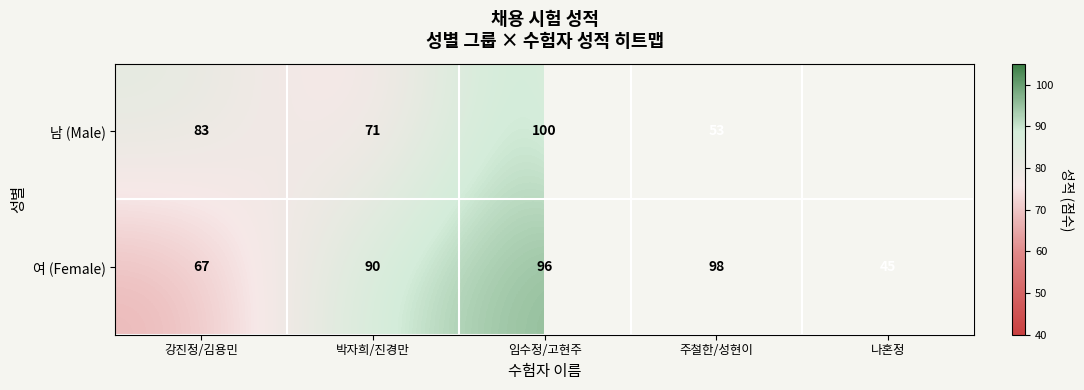

How many data points in 여 (Female) are less than 90?

2